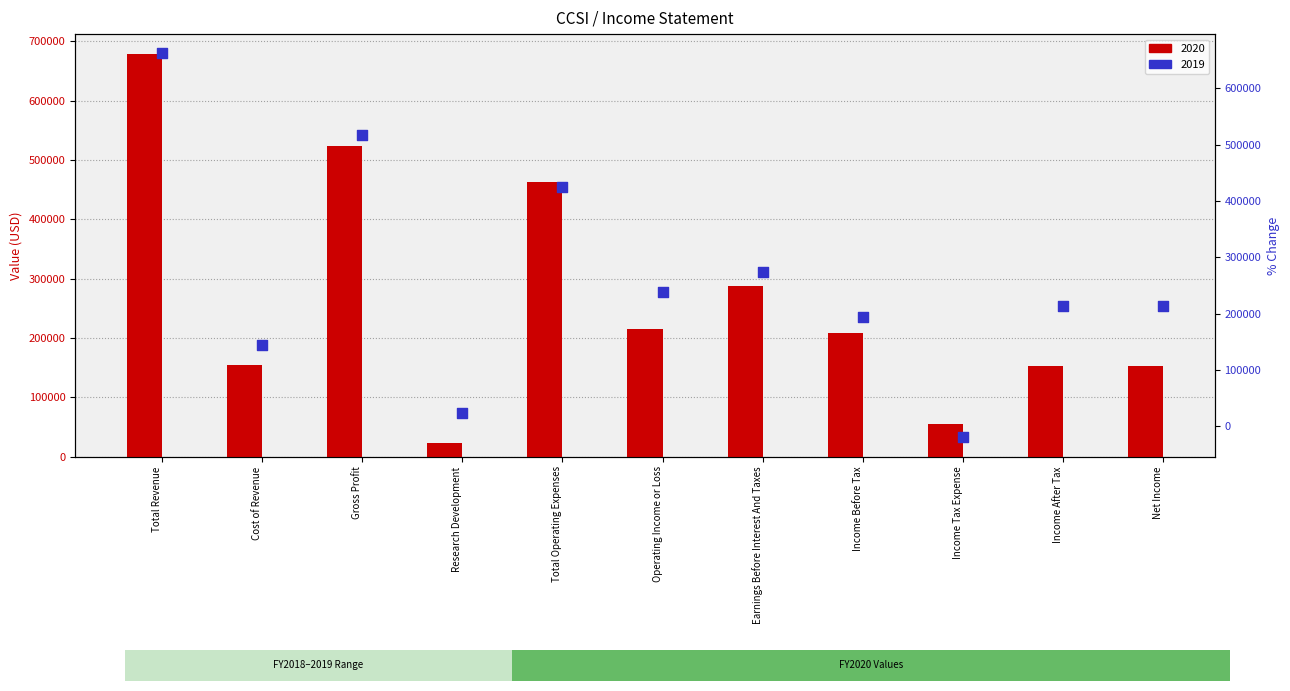

Is the value of 2020 at Total Revenue greater than the value of 2019 at Net Income?

Yes